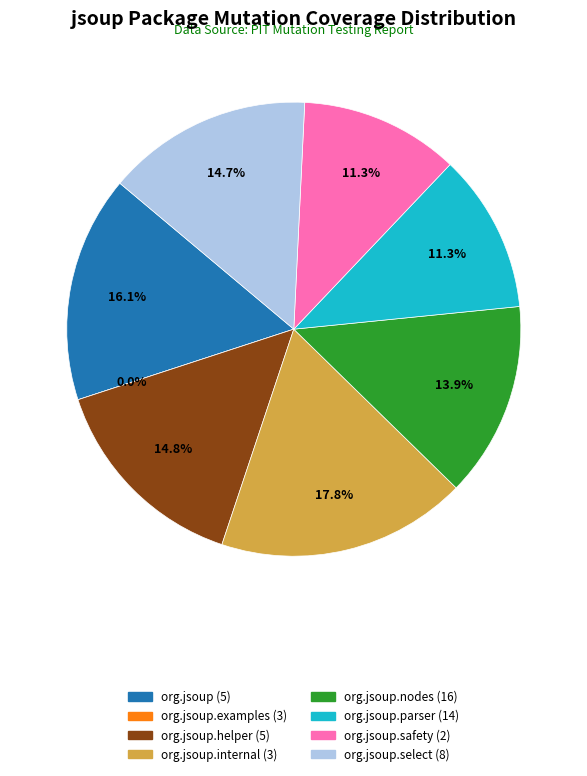

Is it true that org.jsoup.helper is 9% of the pie?

False